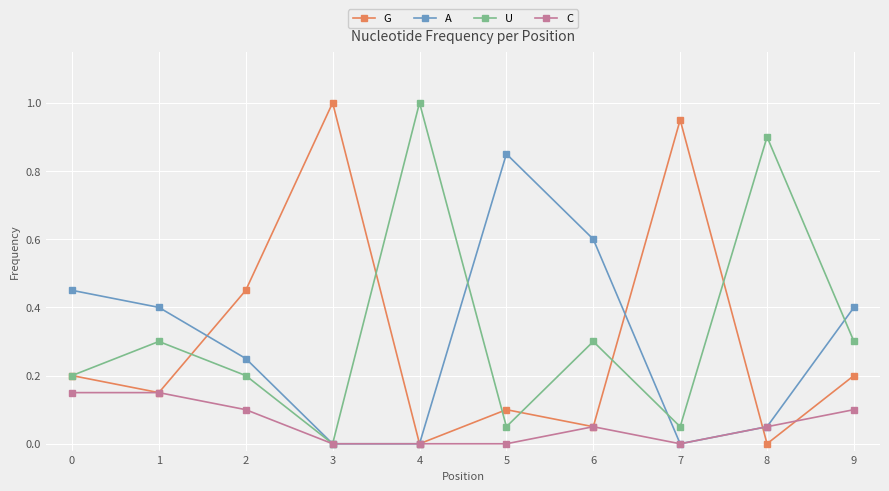

How many values in U are above zero?

9